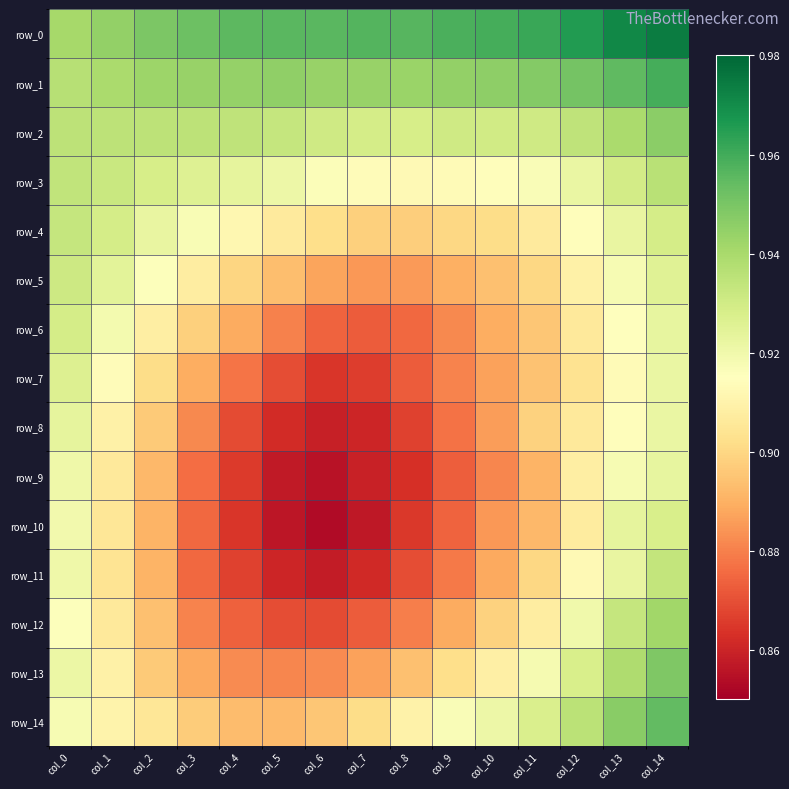

At which category is the sum across all series the highest?

col_14